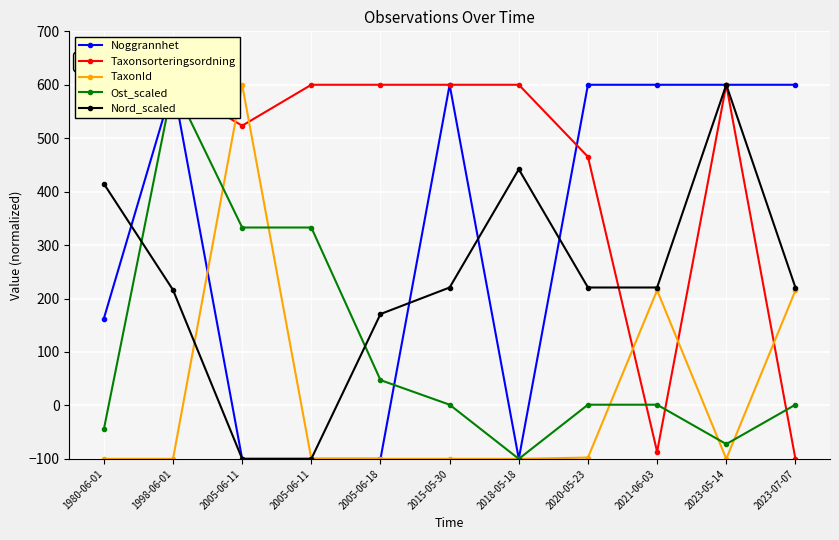

The value of Ost_scaled at 2005-06-11 is 460.5. True or false?

False